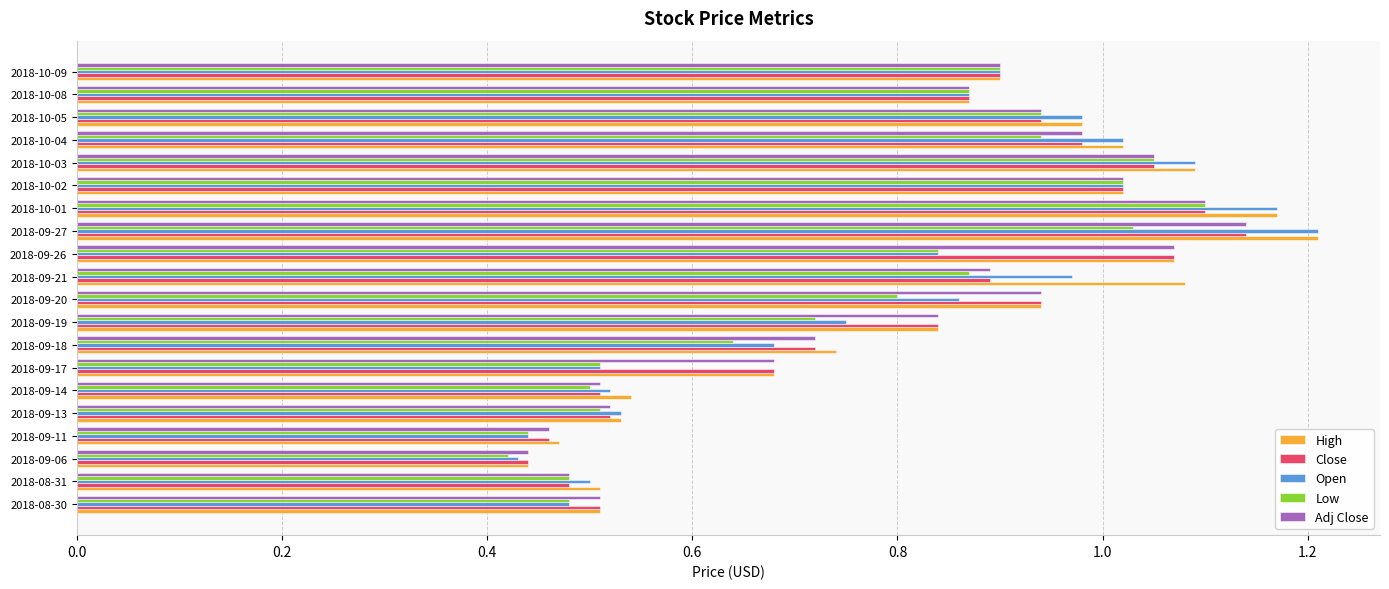

True or false: Low has a value of 0.9 at 2018-10-09.

True